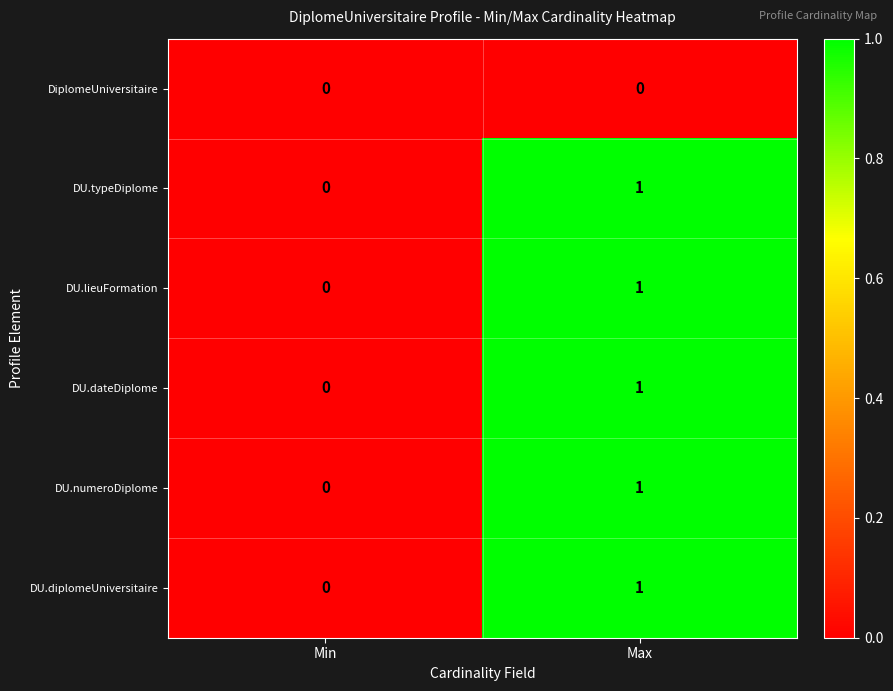

Reading left to right, what are all the values shown in this chart?

DiplomeUniversitaire: Min=0	Max=0
DU.typeDiplome: Min=0	Max=1
DU.lieuFormation: Min=0	Max=1
DU.dateDiplome: Min=0	Max=1
DU.numeroDiplome: Min=0	Max=1
DU.diplomeUniversitaire: Min=0	Max=1